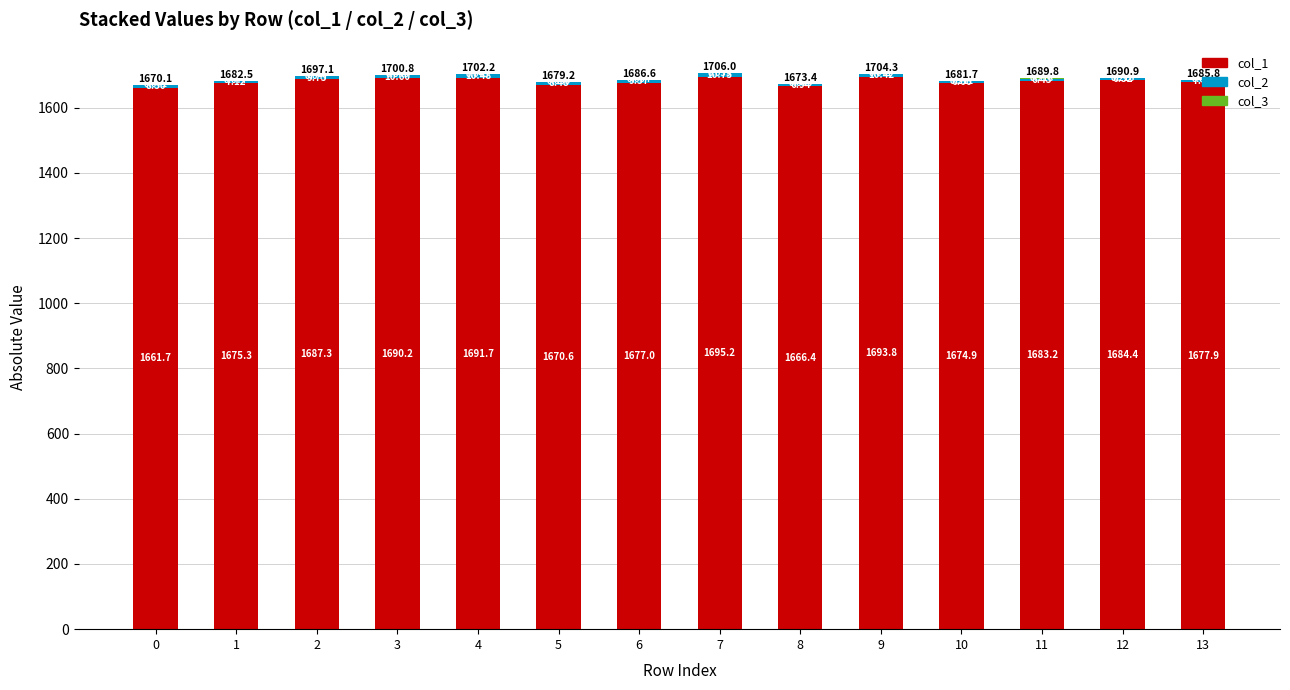

True or false: col_1 has a value of 484.6 at 4.

False